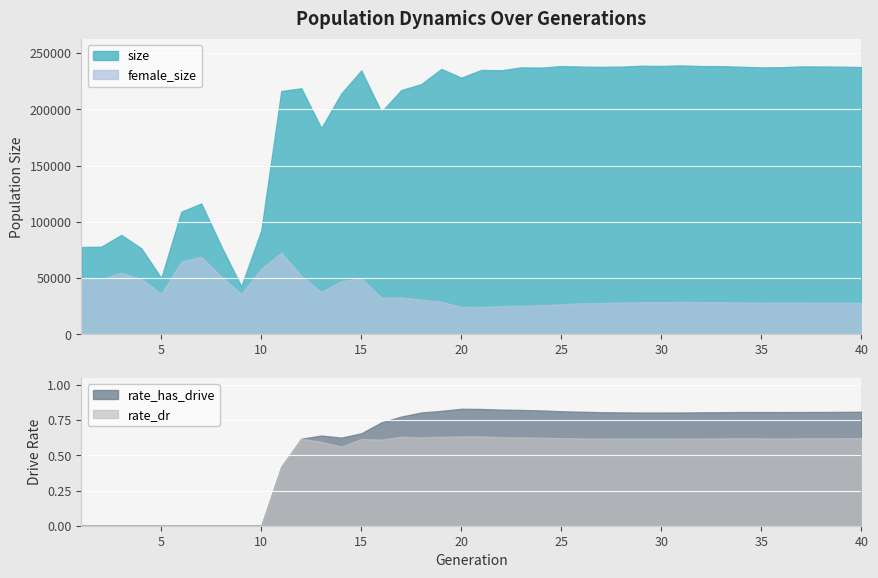

Which has a higher value, 18 or 27?

27